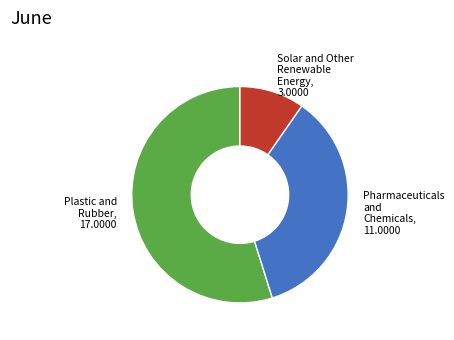

How many slices are in this pie chart?

3